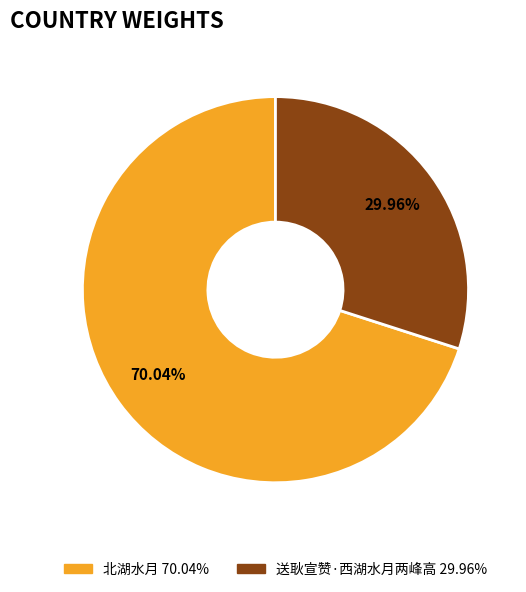

Which has a higher value, 北湖水月 or 送耿宣赞·西湖水月两峰高?

北湖水月